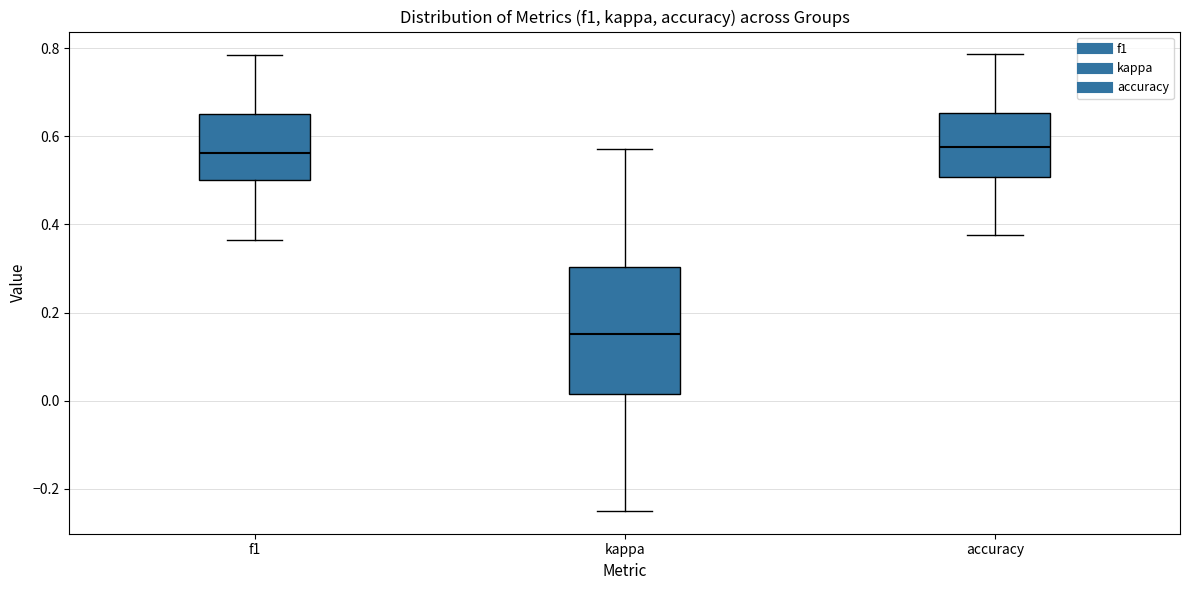

Where does the median line of the box for kappa sit on the y-axis? The values are not printed on the chart, so give them approximately, as read against the axis.

0.16